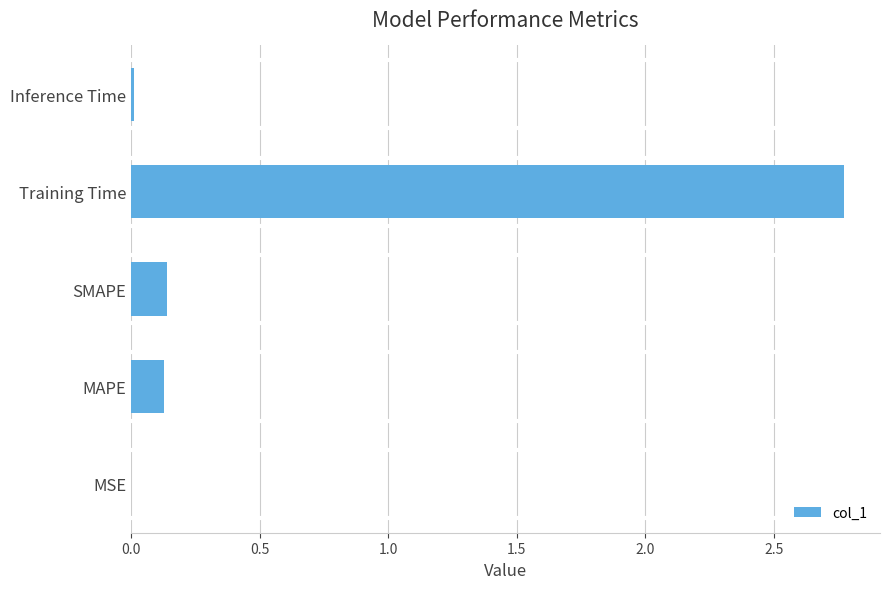

Are the bars grouped side by side (vs. stacked)?

No